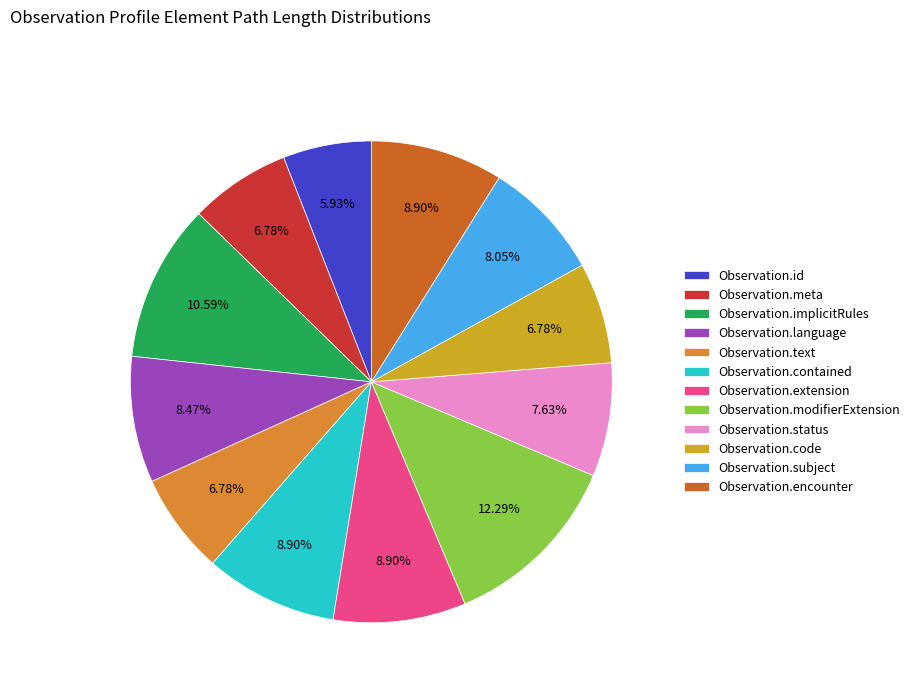

Does Observation.text represent more than half of the total?

No